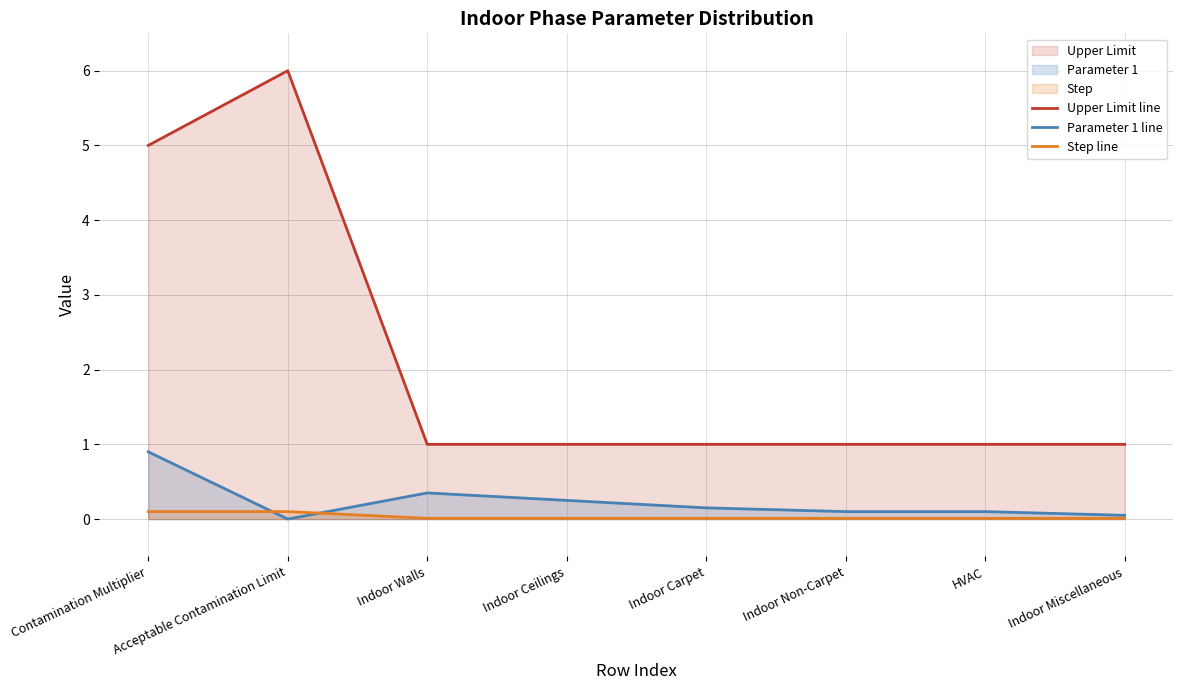

What is the difference between the highest and lowest values at Indoor Carpet?

1.0